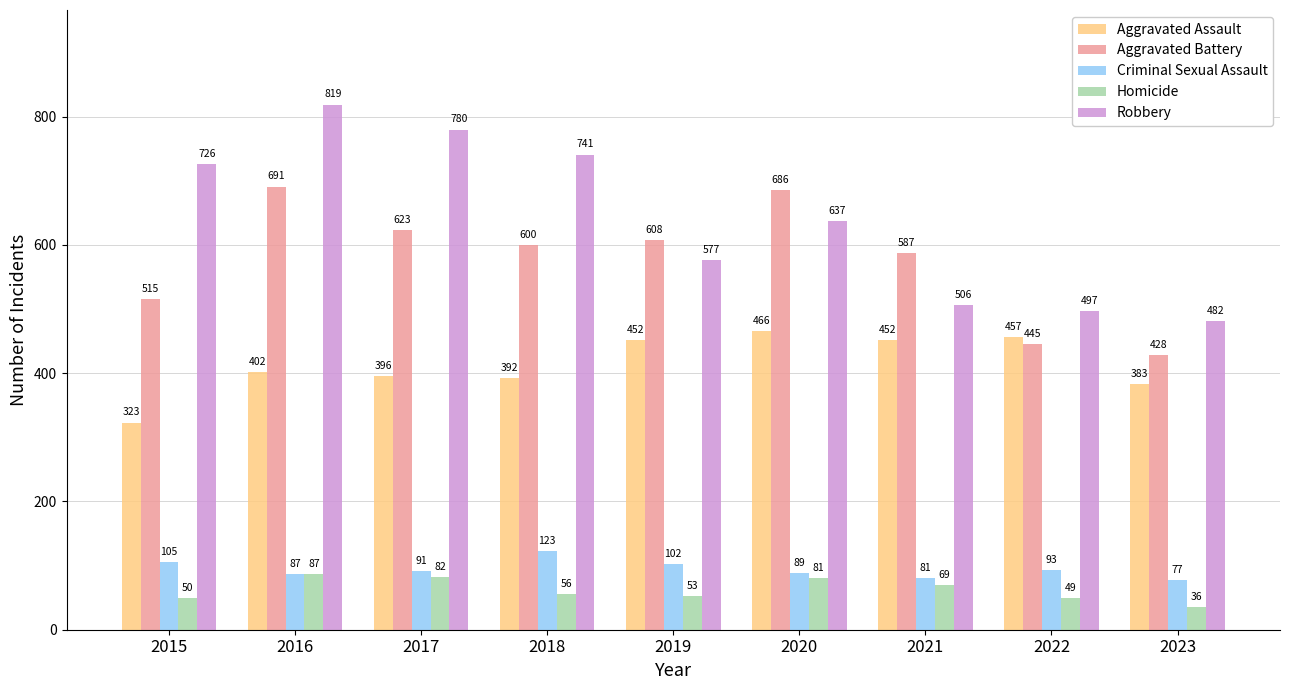

The value of Criminal Sexual Assault at 2017 is 91. True or false?

True